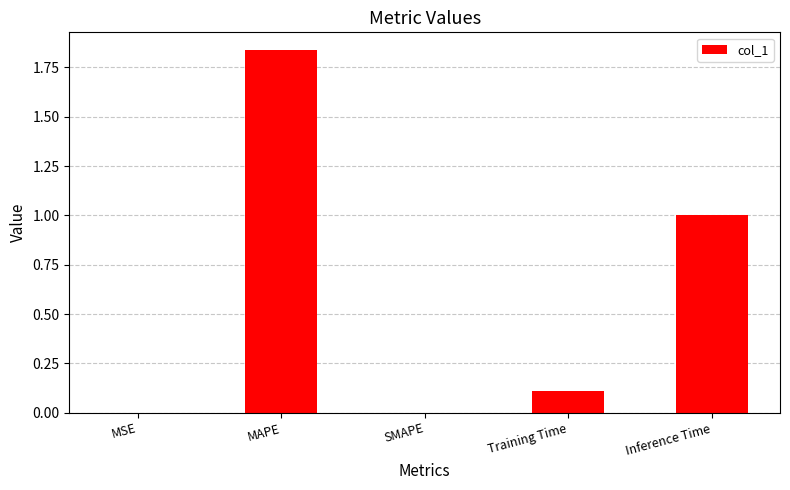

Are the bars horizontal?

No